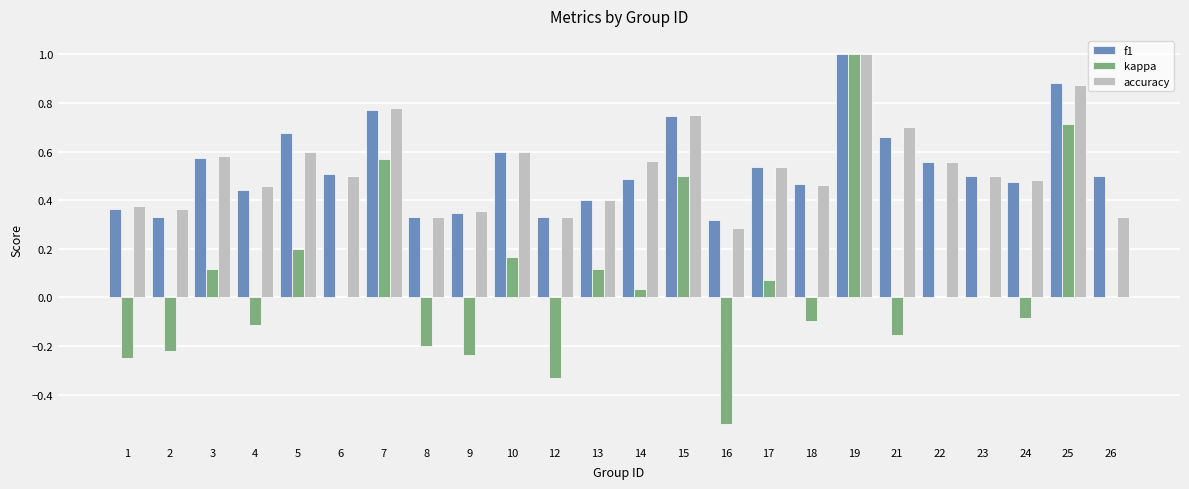

What is the sum of all f1 values?

12.8